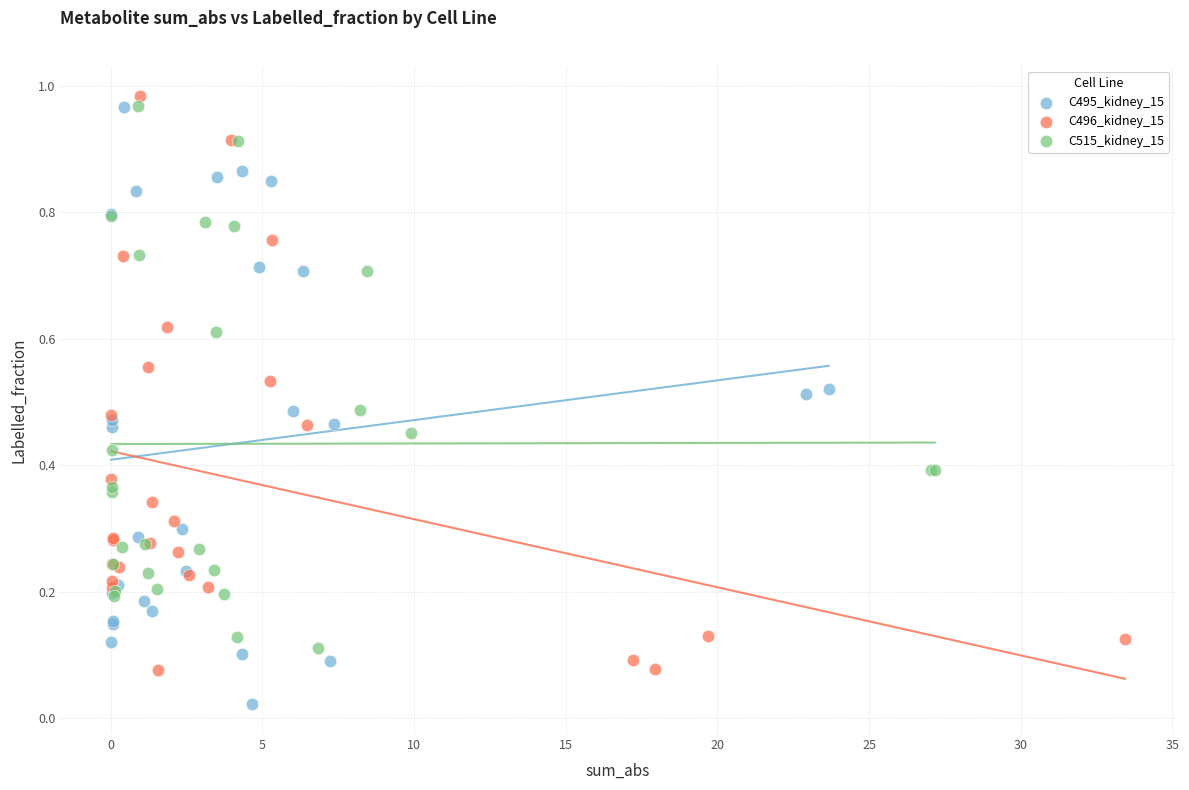

Which series contains the lowest Y value?

C495_kidney_15